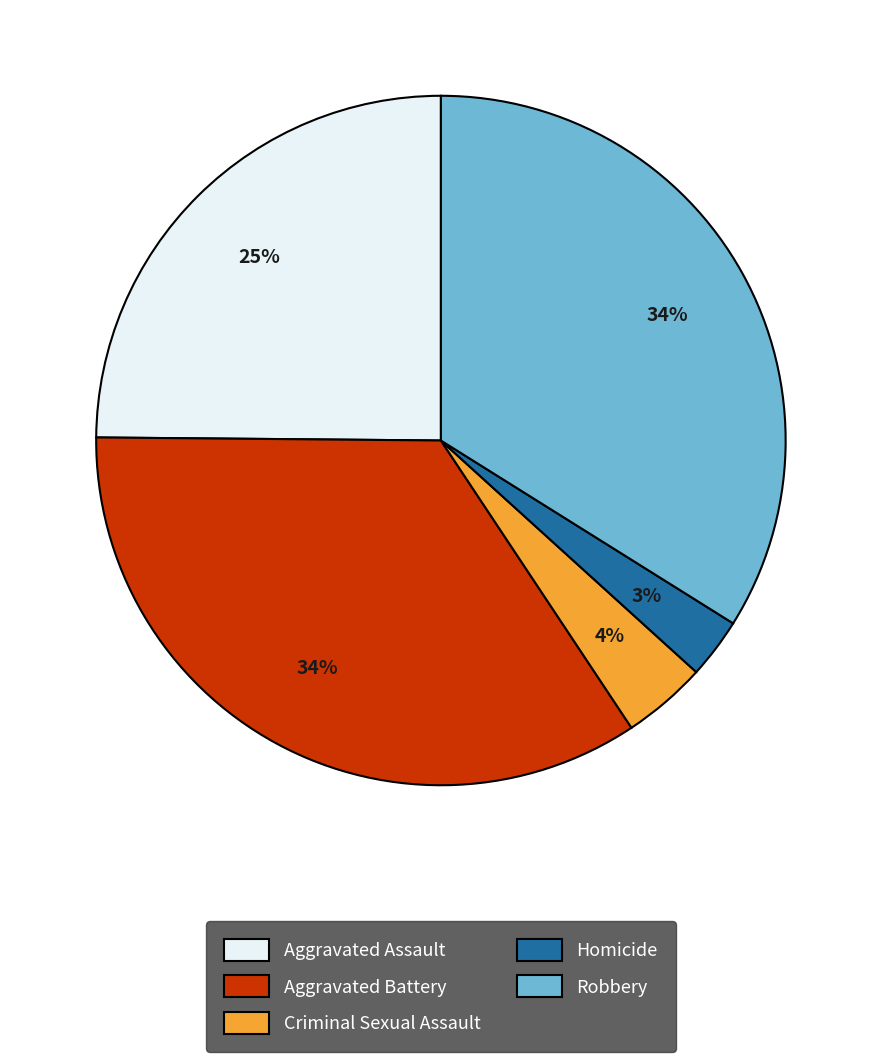

To the nearest percent, what is the combined percentage of Aggravated Battery and Aggravated Assault?

59%